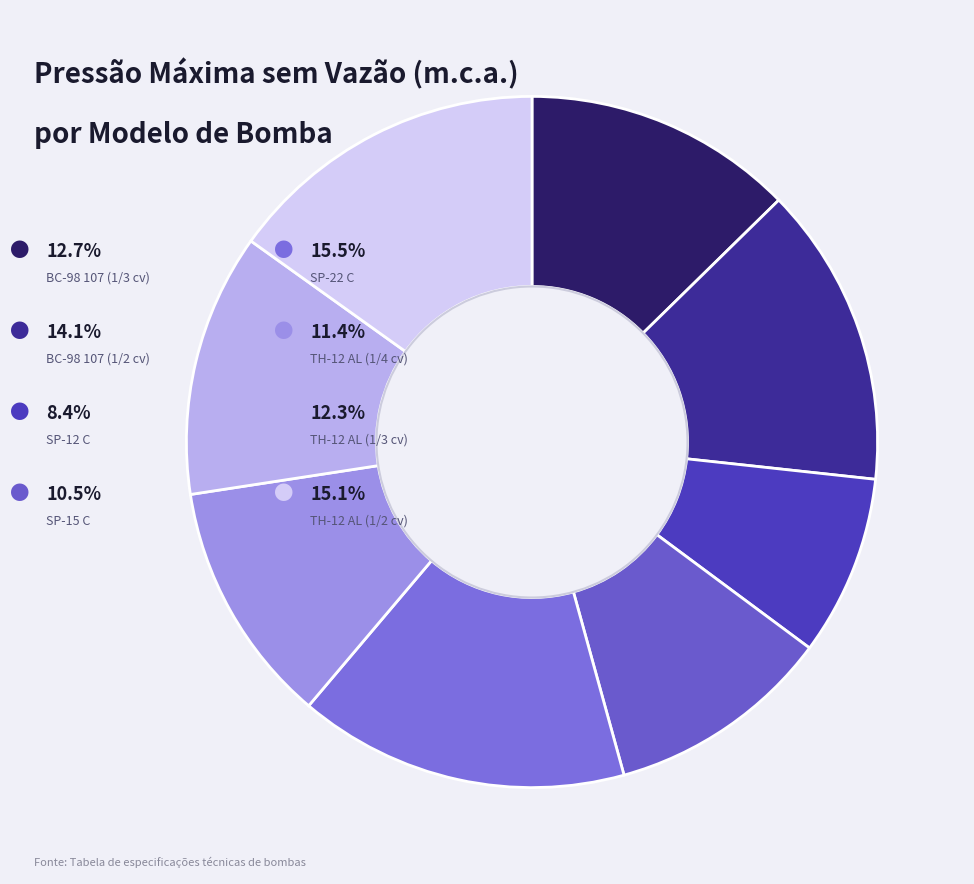

Which category has the smallest portion of the pie?

SP-12 C